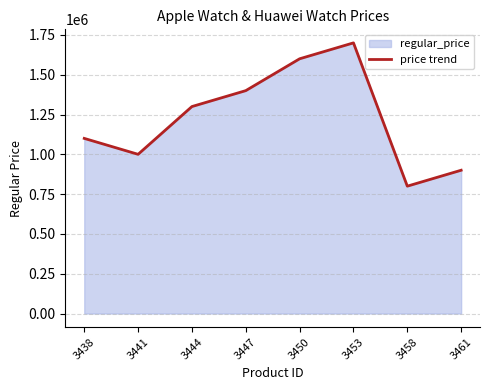

True or false: there are more than 0 points higher than both neighbors.

True